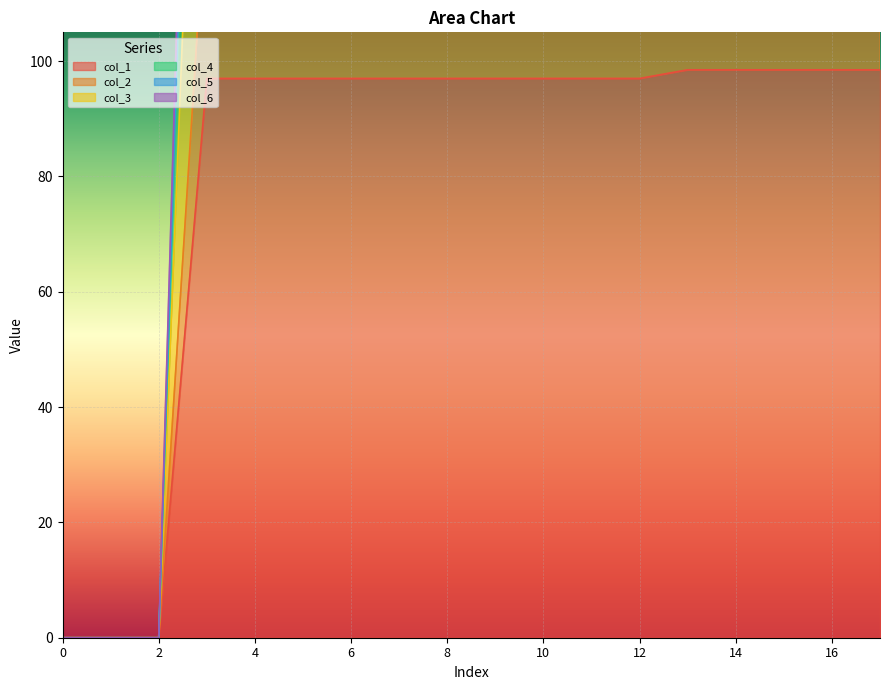

At which label does col_2 first exceed 211?

13